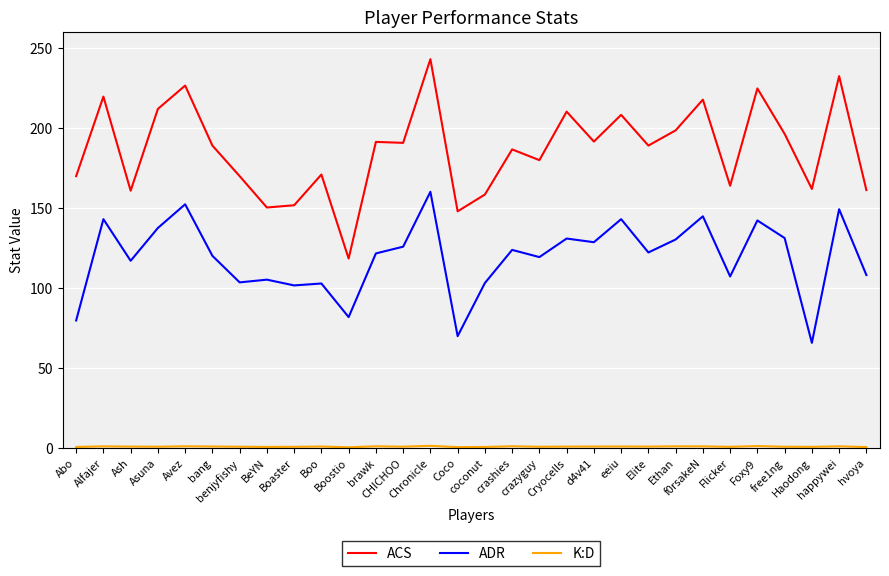

Which series has the largest total across all categories?

ACS